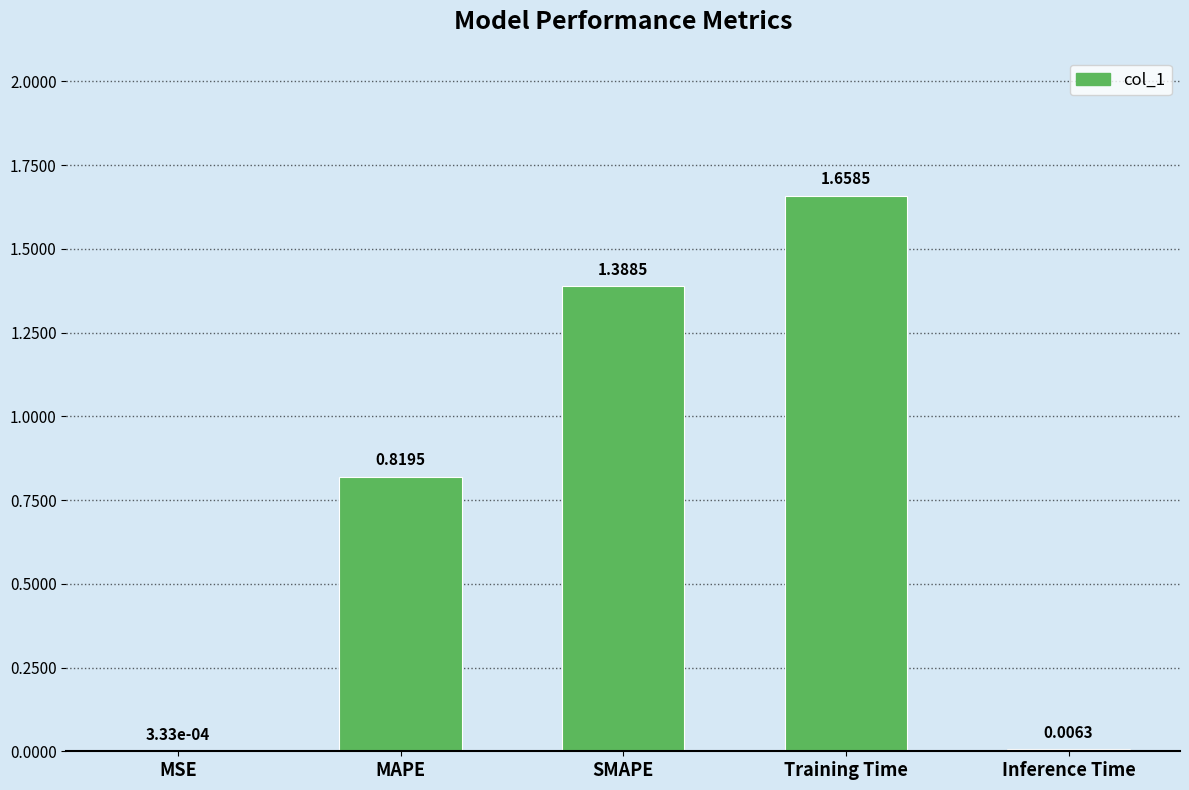

What is the change in value from Training Time to Inference Time?

-1.7